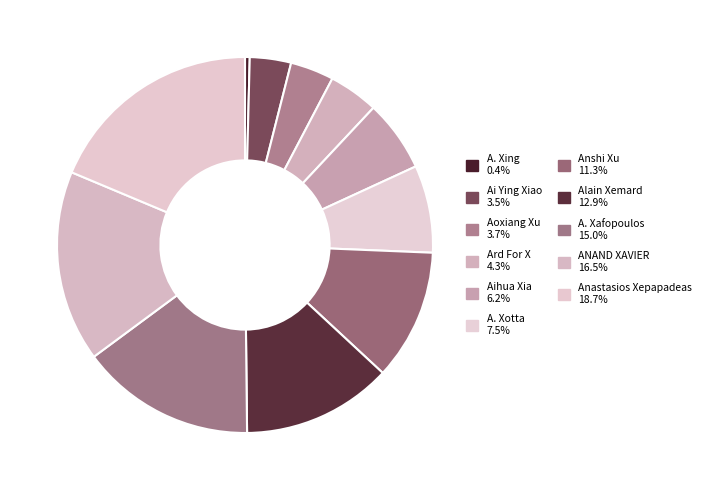

How many slices are in this pie chart?

11